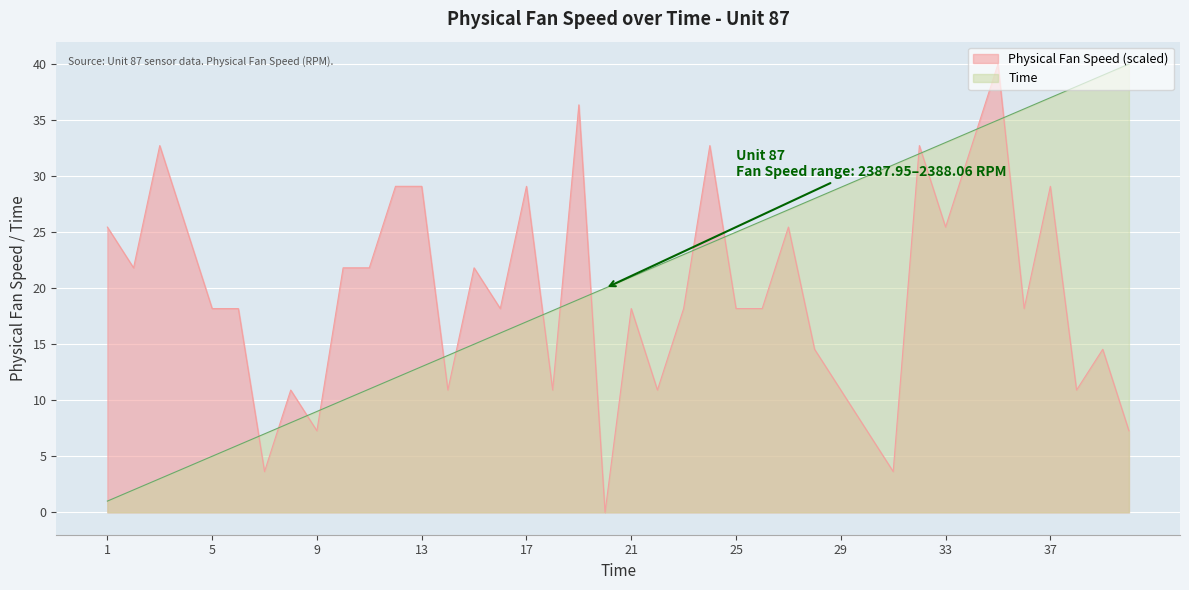

The Time series shows 39.0 at 39. True or false?

True